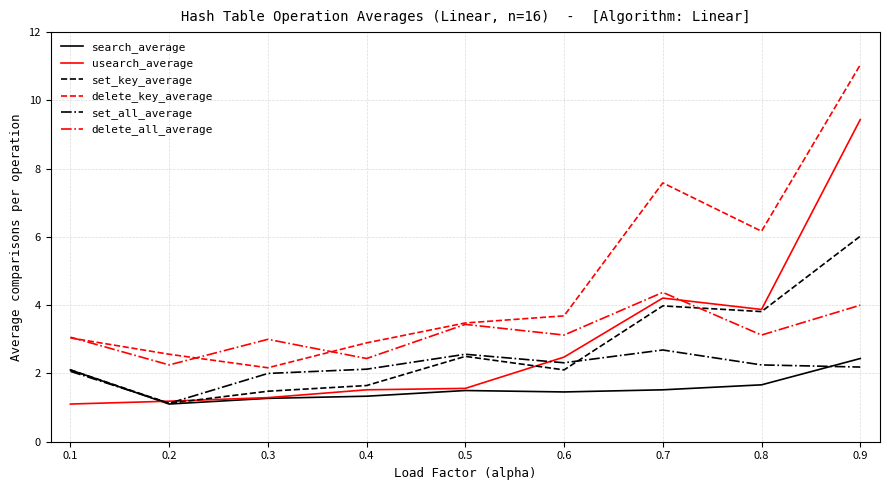

What is the spread (max minus min) of values at 0.6?

2.2